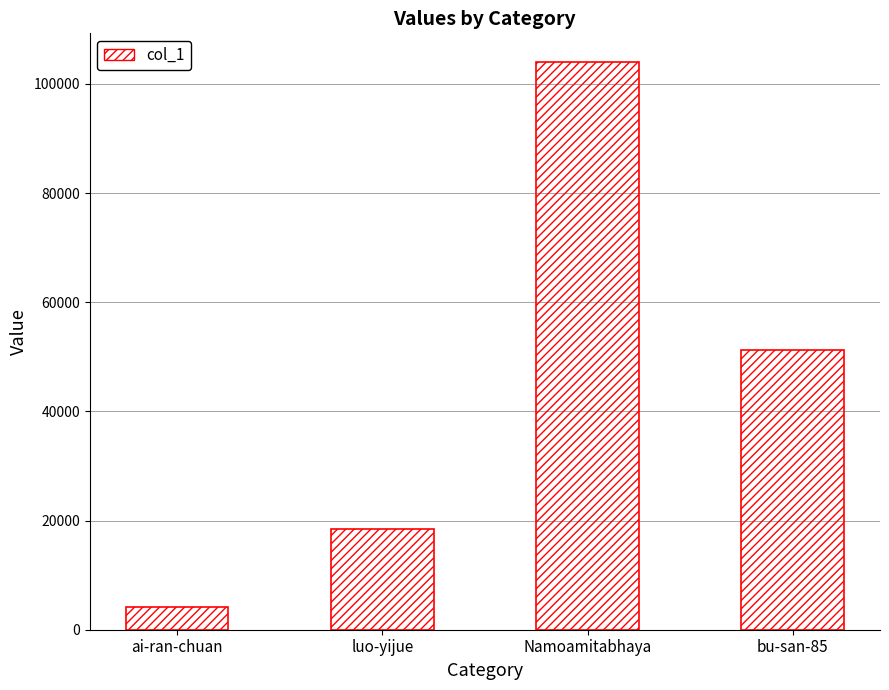

What is the maximum value shown in the chart?

104061